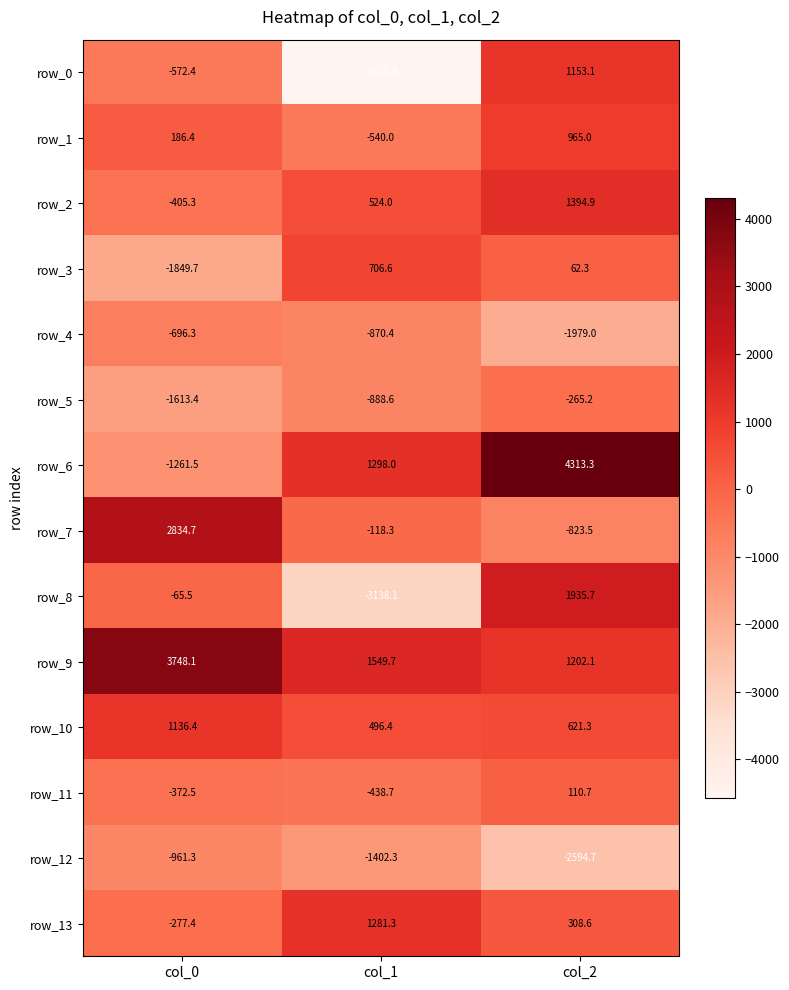

List the series in order of their peak value, lowest first.

row_12, row_4, row_5, row_11, row_3, row_1, row_10, row_0, row_13, row_2, row_8, row_7, row_9, row_6